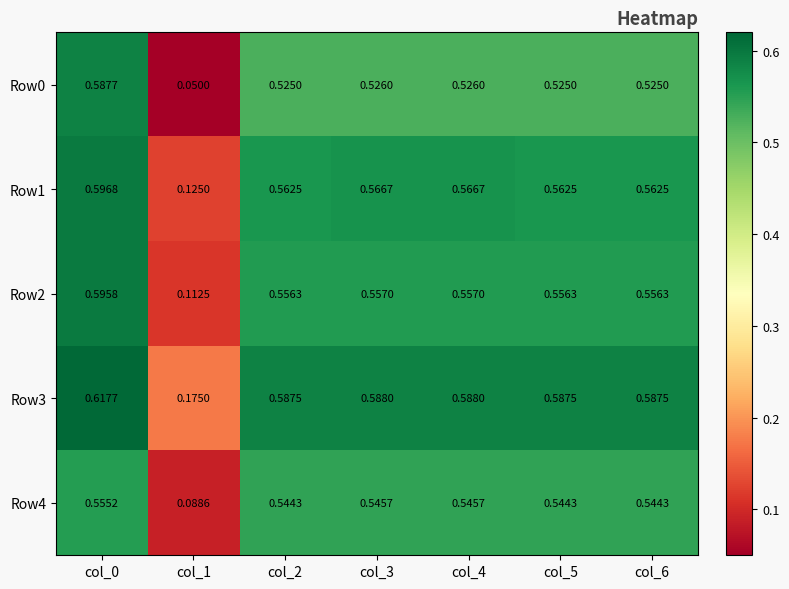

What is the total value across all series at col_5?

2.8